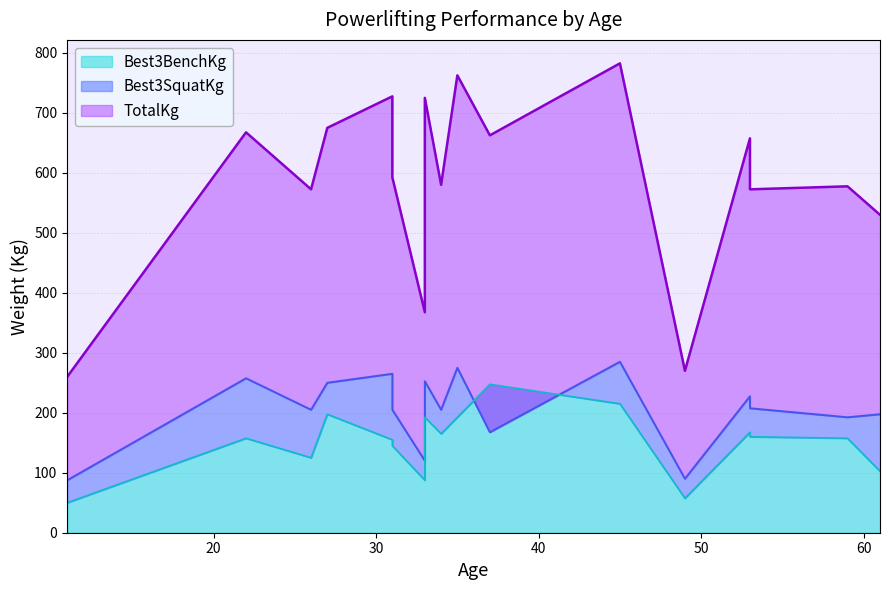

Rank the series at 33 from lowest to highest value.

Best3BenchKg, Best3SquatKg, TotalKg